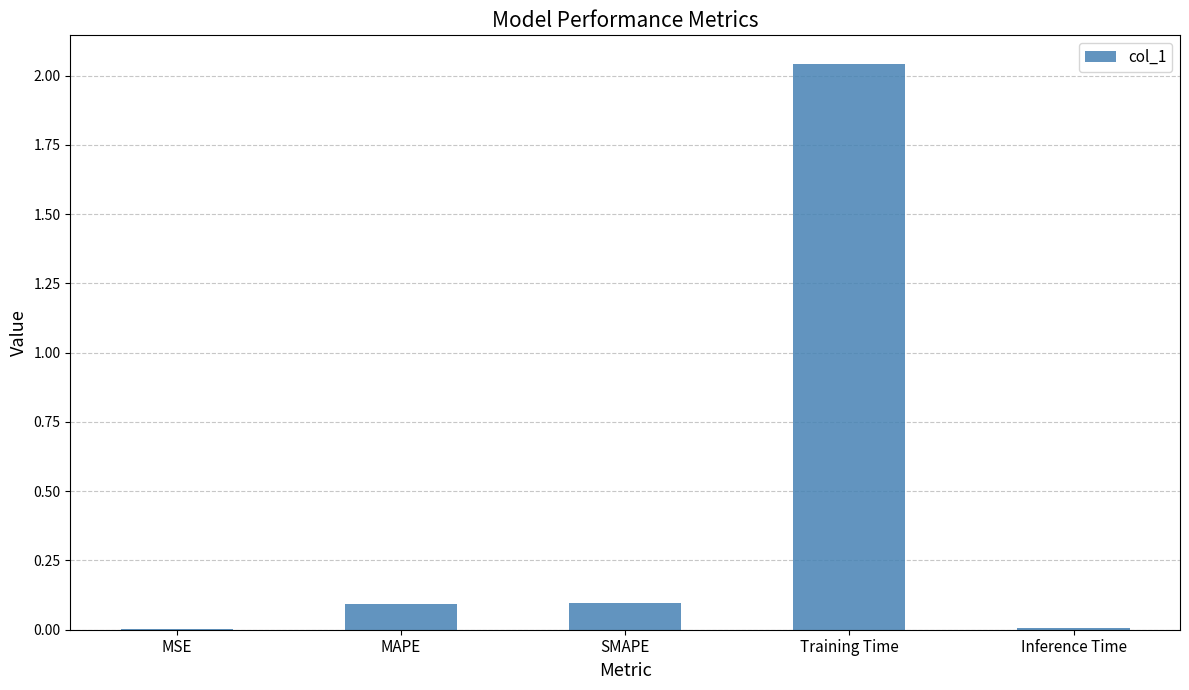

The value at SMAPE is 0.1. True or false?

True